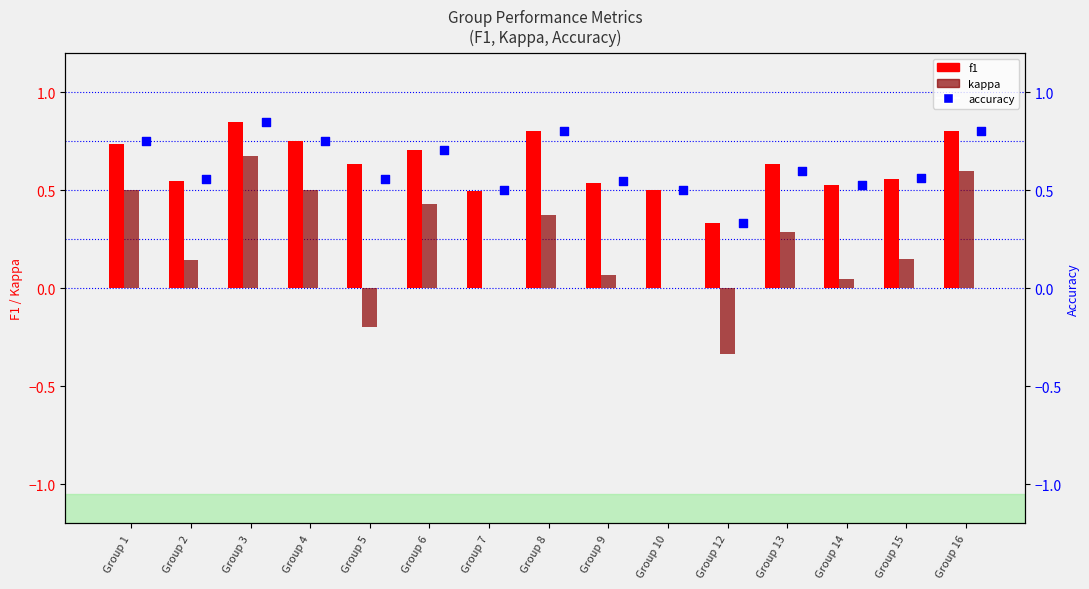

Which series has the largest Y range (max minus min)?

kappa